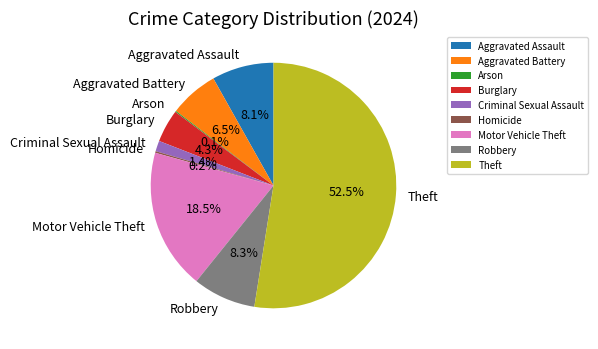

Which has a higher value, Burglary or Criminal Sexual Assault?

Burglary